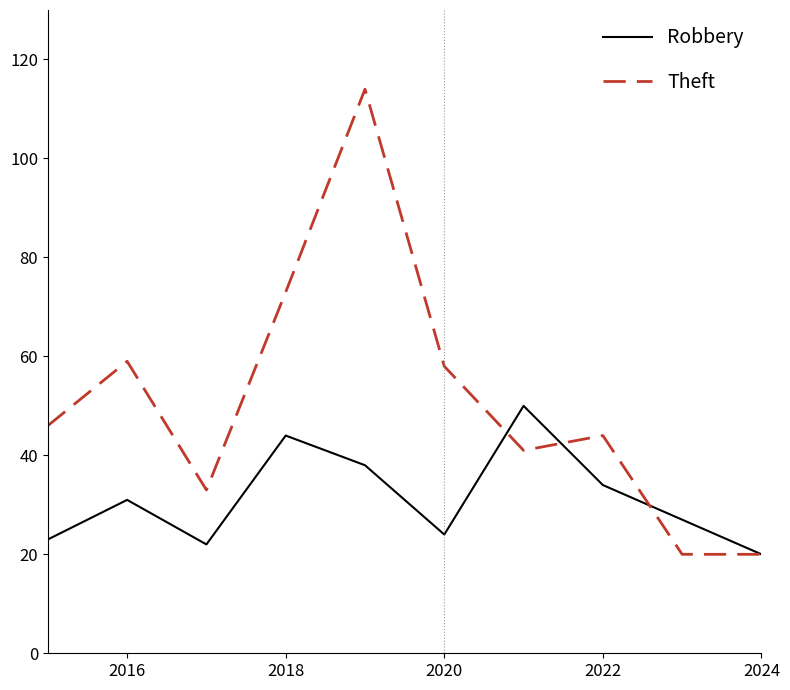

List the series in order of their overall mean, highest first.

Theft, Robbery